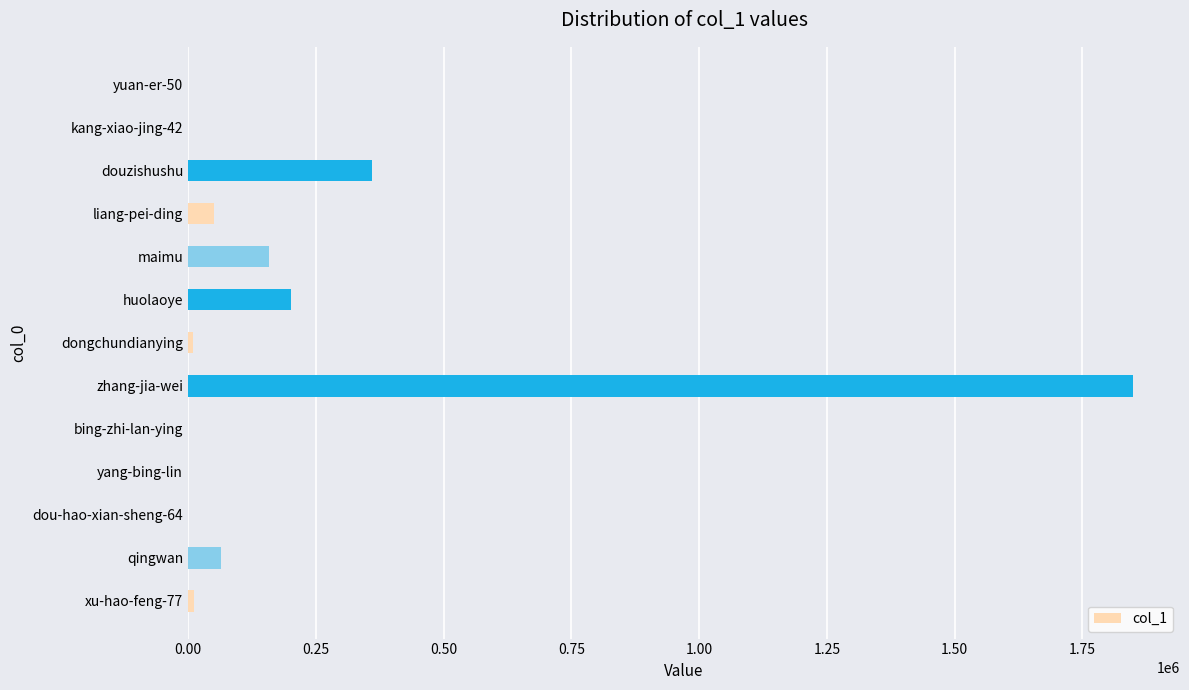

What is the greatest value displayed?

1848365